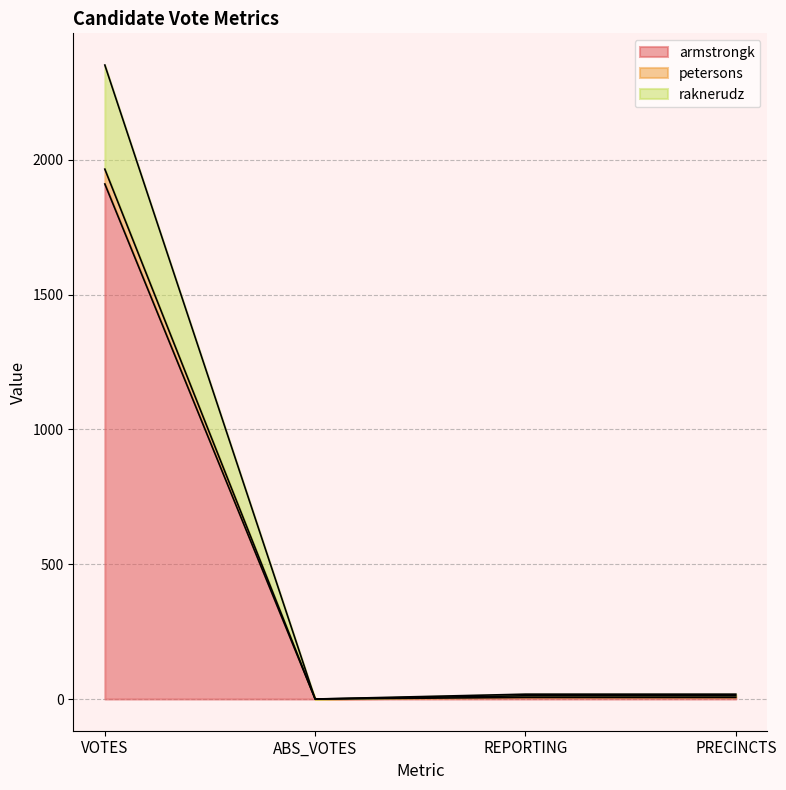

What is the label of the 1st point from the right?

PRECINCTS